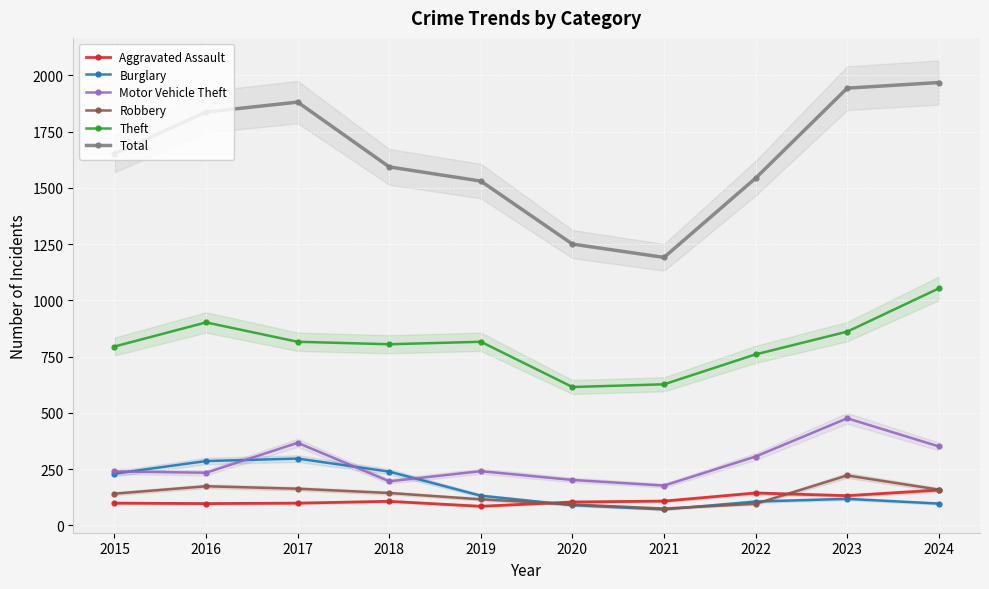

True or false: Theft and Total intersect in this chart.

False